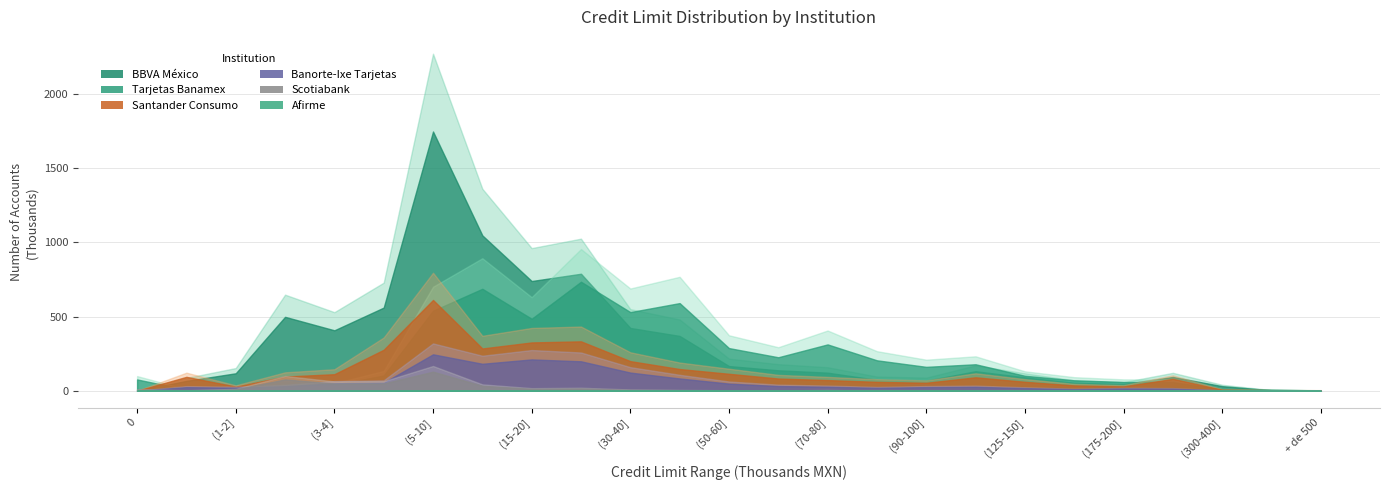

How many lines are shown in the chart?

6